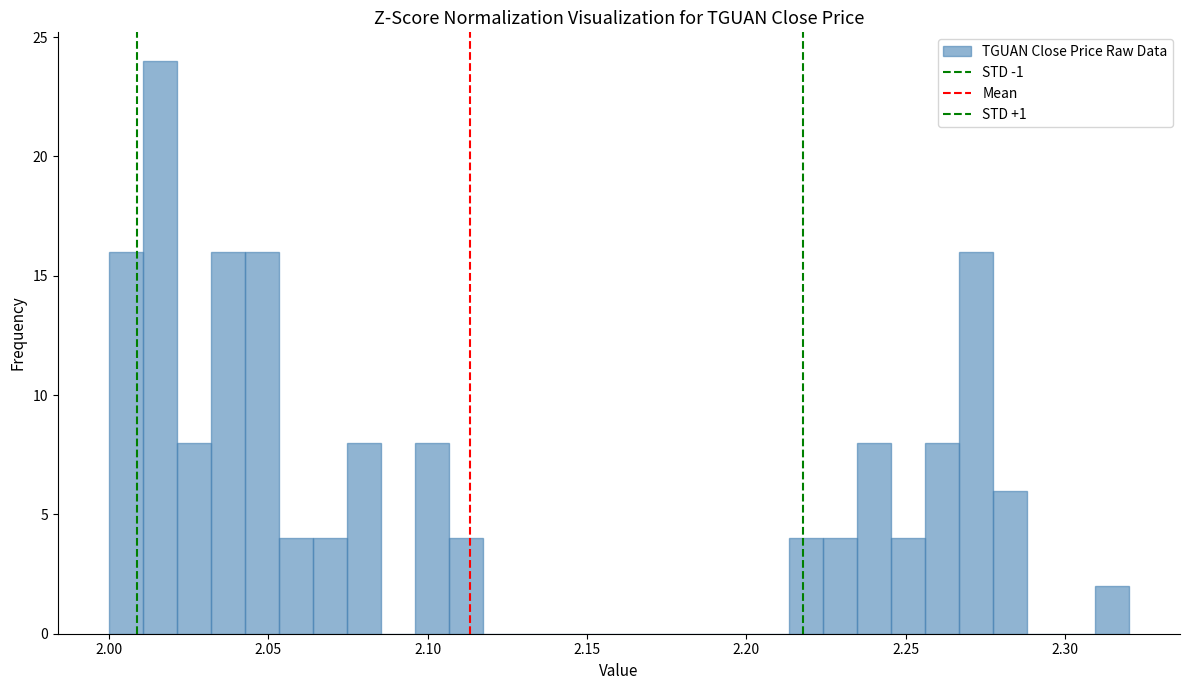

Read against the x-axis, roughly where is the centre of the tallest bar?

2.015